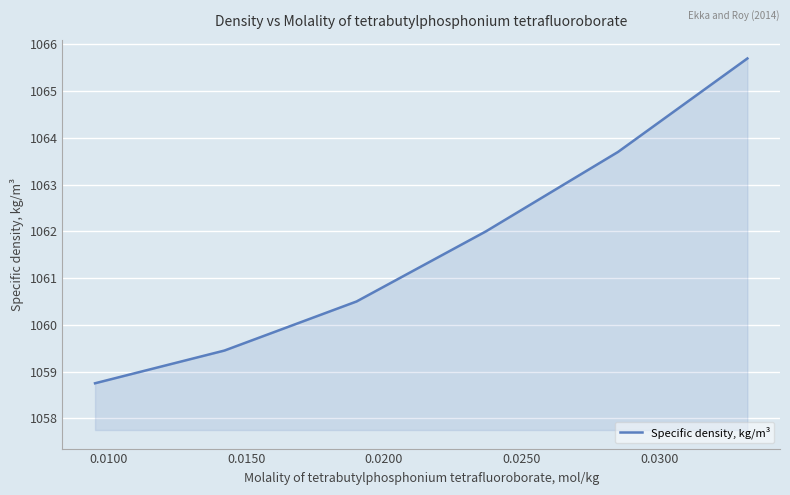

What is the sum of all values?

6370.1